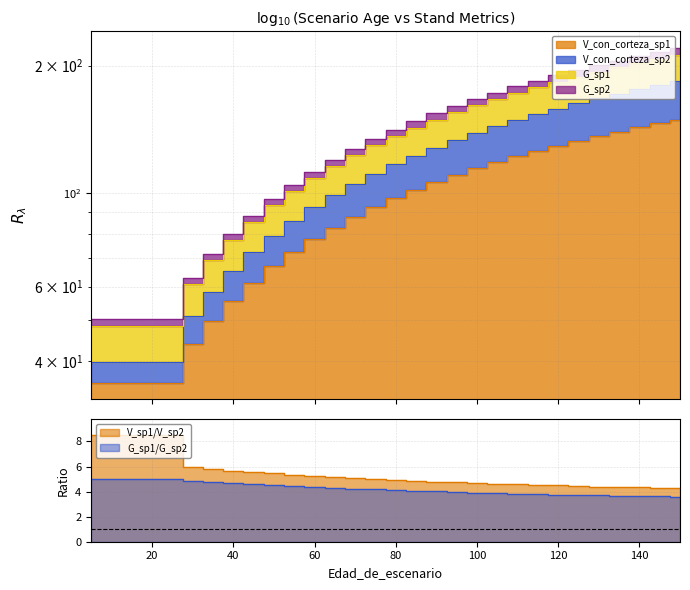

True or false: G_sp2 has more than 2 interior local peaks.

False